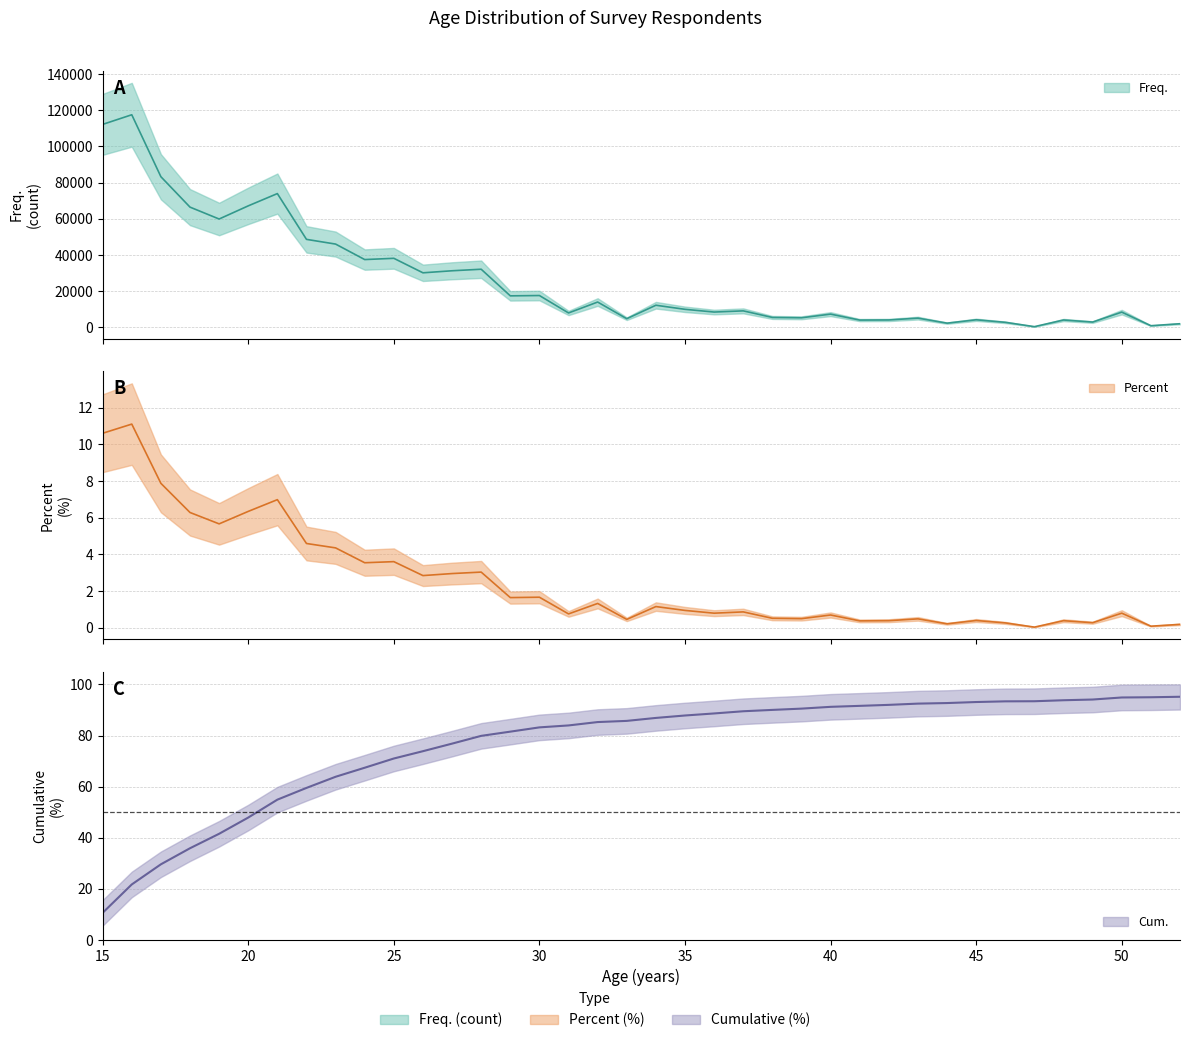

What is the value of the Cum. point at the 28th from the left?

92.0